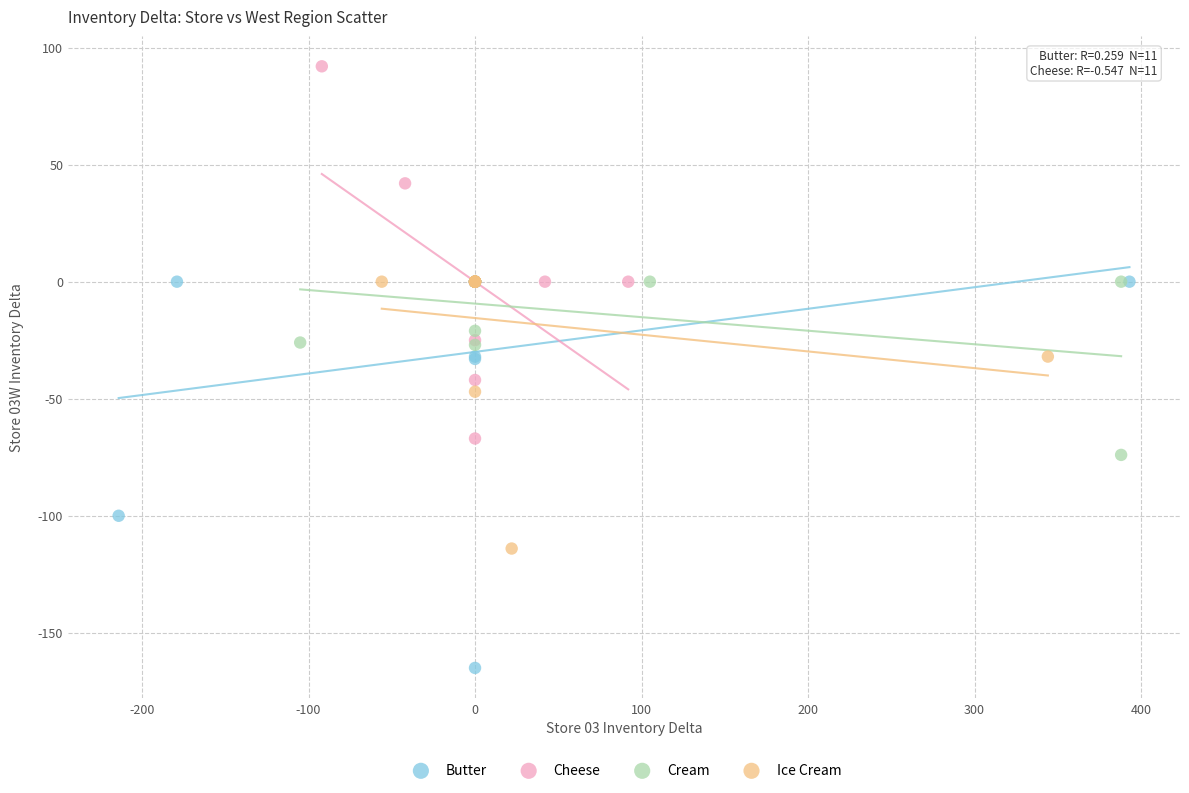

Which series contains the lowest Y value?

Butter